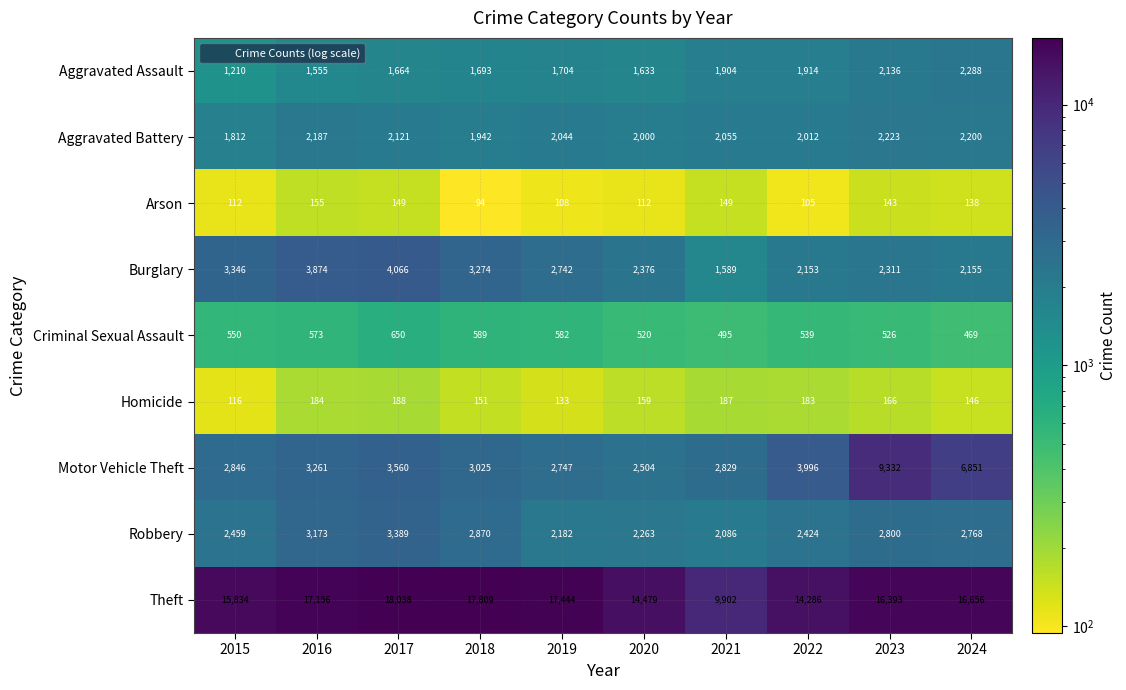

What is the approximate value of Burglary at 2021, to the nearest 50?

1600